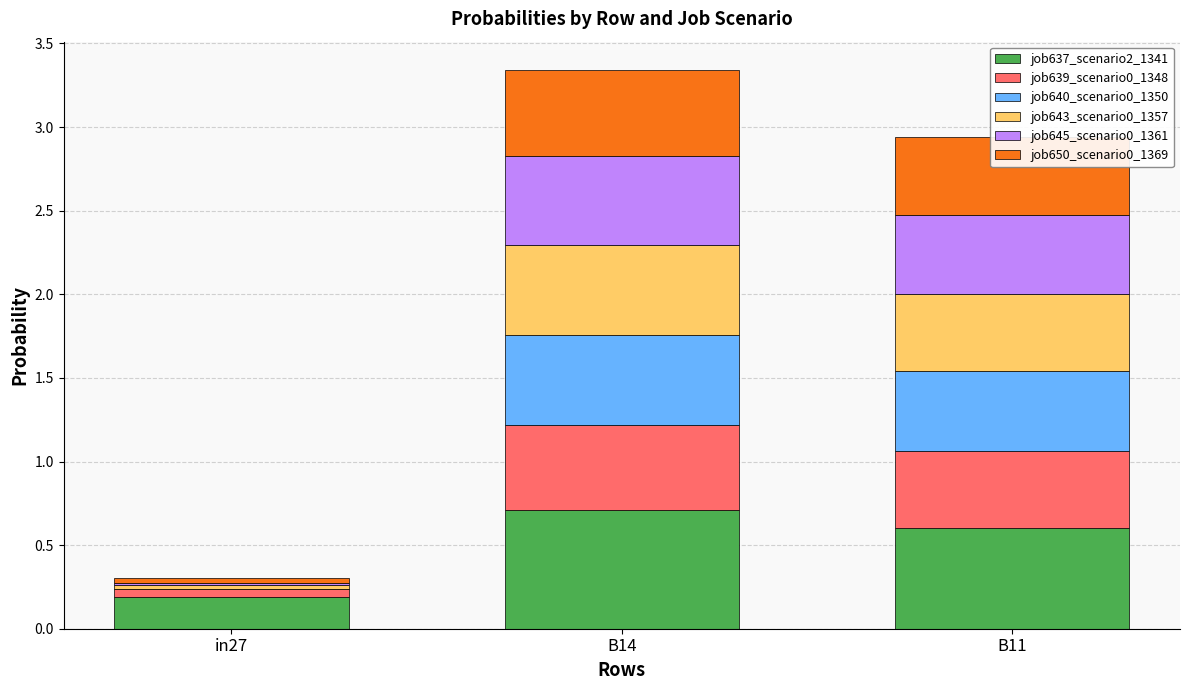

What is the total value across all series at B11?

2.9